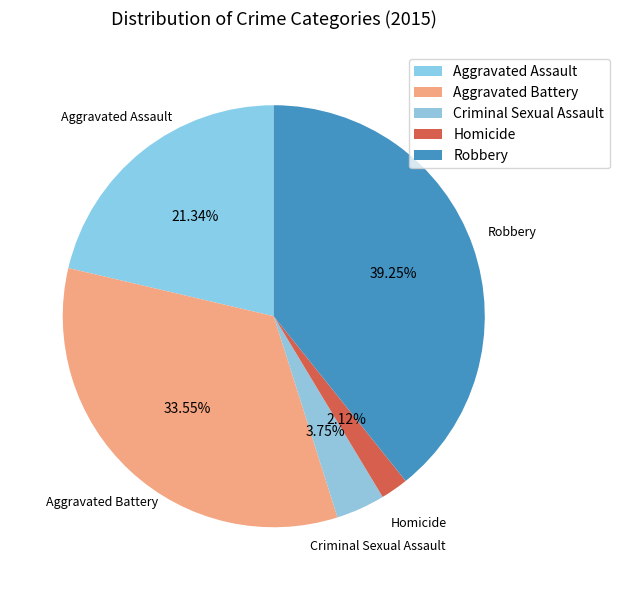

What percentage is the Aggravated Assault slice, to the nearest percent?

21%